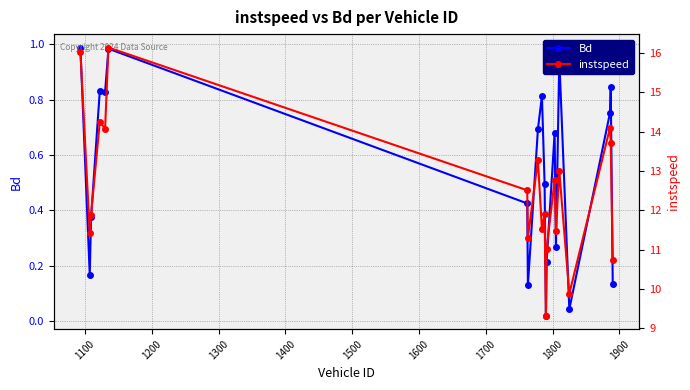

True or false: Bd has more than 2 interior local peaks.

True